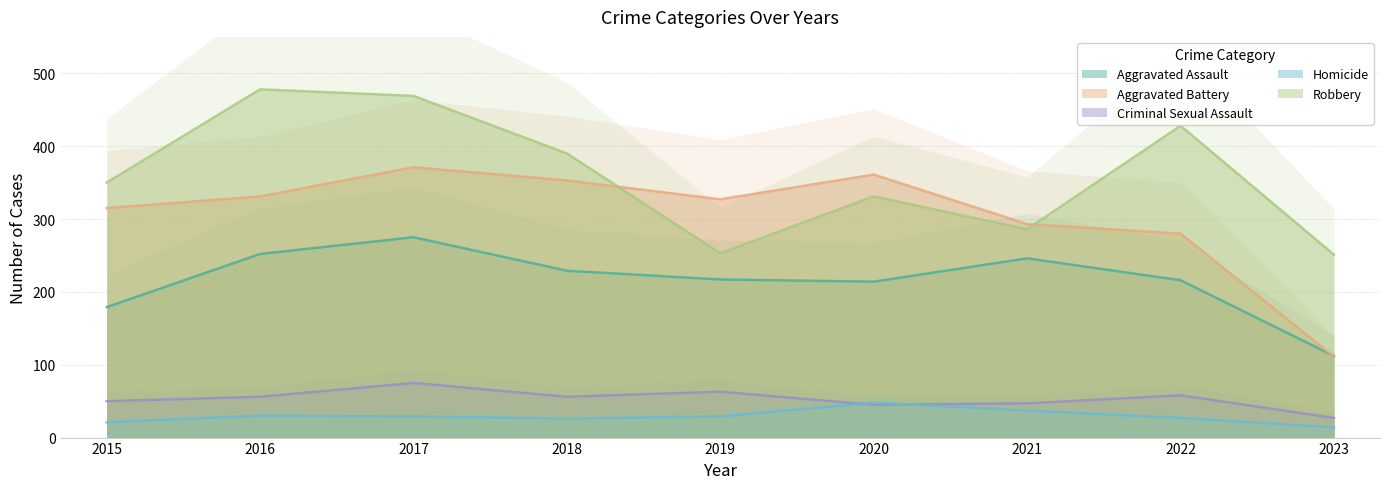

How many interior local peaks does the Aggravated Assault series have?

2